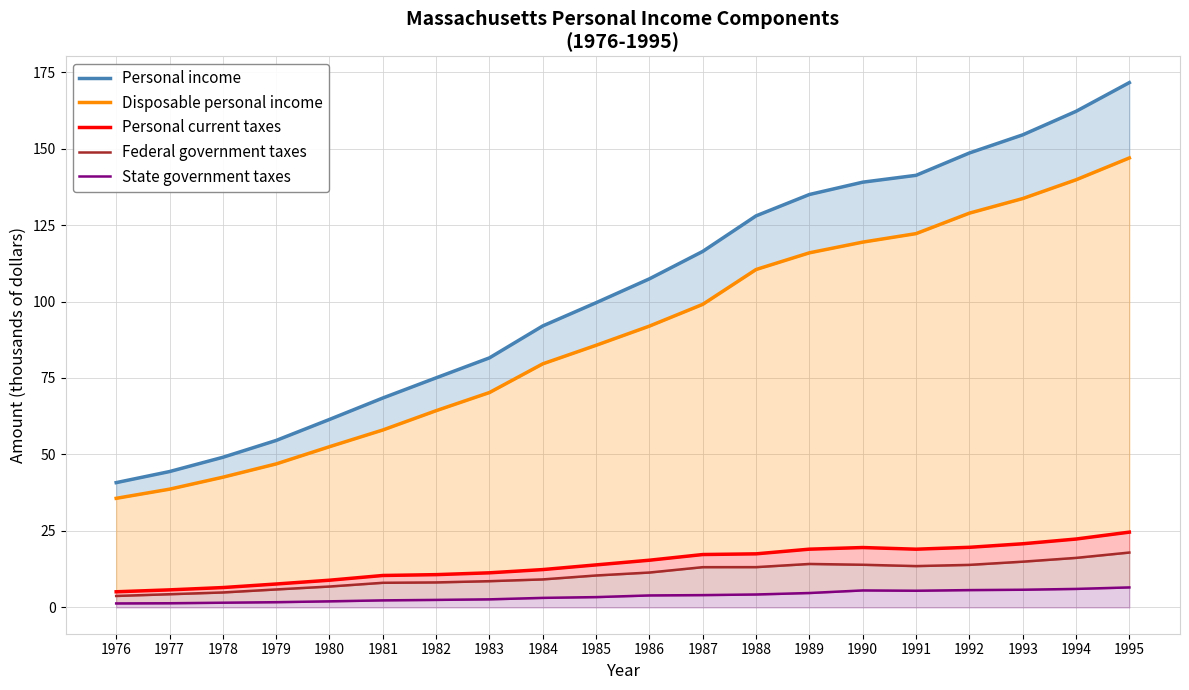

Reading left to right, transcribe all the data shown in this chart.

Personal income: 40.8	44.4	49.1	54.6	61.5	68.5	75.1	81.6	92.0	99.6	107.4	116.4	128.0	135.0	139.0	141.2	148.5	154.5	162.1	171.5
Disposable personal income: 35.7	38.7	42.6	46.9	52.5	58.0	64.3	70.2	79.6	85.7	92.0	99.1	110.5	115.9	119.4	122.2	128.9	133.6	139.8	146.9
Personal current taxes: 5.1	5.8	6.5	7.7	8.9	10.5	10.7	11.3	12.4	13.9	15.4	17.3	17.5	19.1	19.6	19.1	19.7	20.8	22.4	24.6
Federal government taxes: 3.8	4.3	4.9	5.9	6.8	8.1	8.2	8.6	9.2	10.5	11.4	13.2	13.2	14.2	14.0	13.5	13.9	15.0	16.2	18.0
State government taxes: 1.3	1.4	1.6	1.7	2.0	2.3	2.5	2.7	3.1	3.4	3.9	4.0	4.2	4.7	5.6	5.5	5.7	5.8	6.1	6.6